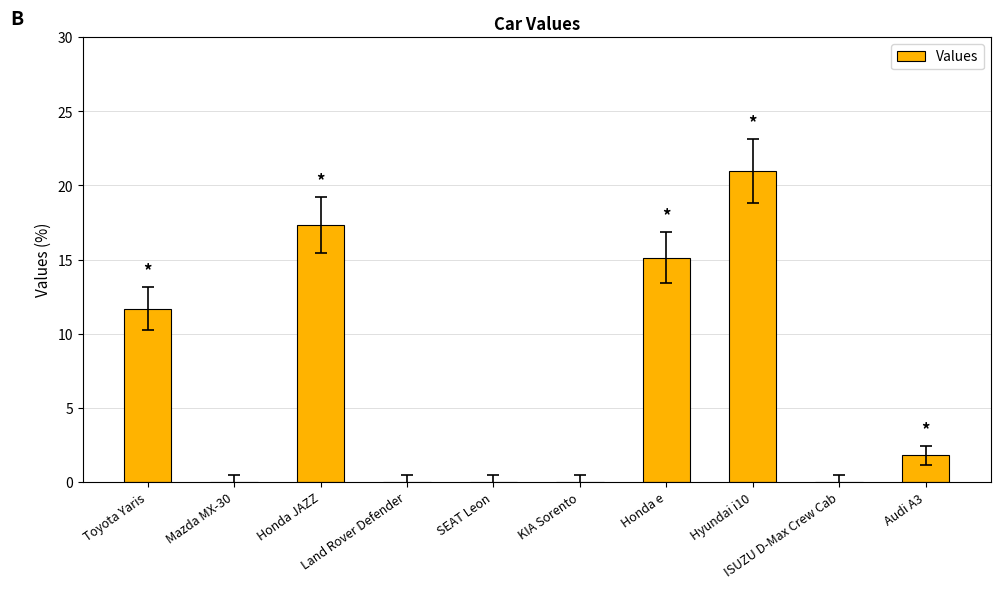

What is the sum of all values?

66.9